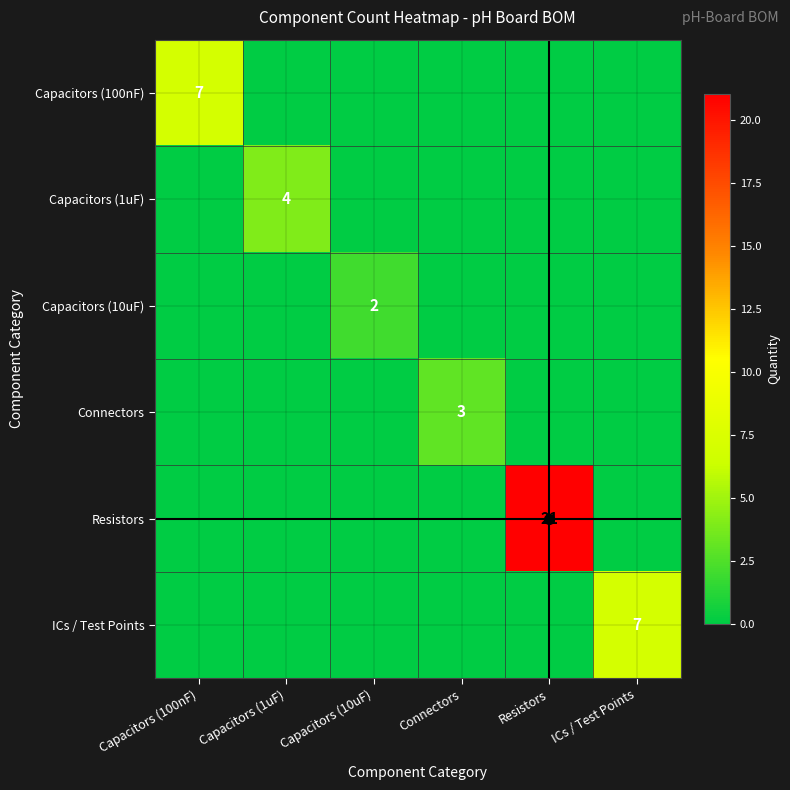

Between Capacitors (100nF) and Capacitors (1uF), which series saw the biggest shift?

Capacitors (100nF)